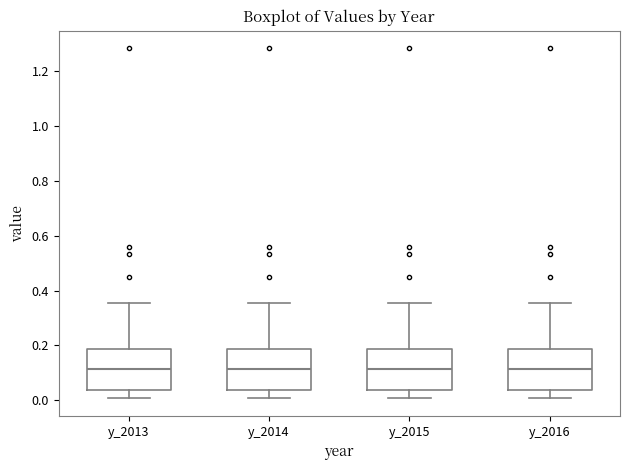

Reading left to right, transcribe this box plot: for each box, give where its median line is, the range the box spans, and where its two whiskers end, as read against the y-axis. The values are not printed on the chart, so give them approximately, as read against the axis.

y_2013: median 0.12, box 0.04 to 0.18, whiskers 0.00 to 0.36
y_2014: median 0.12, box 0.04 to 0.18, whiskers 0.00 to 0.36
y_2015: median 0.12, box 0.04 to 0.18, whiskers 0.00 to 0.36
y_2016: median 0.12, box 0.04 to 0.18, whiskers 0.00 to 0.36